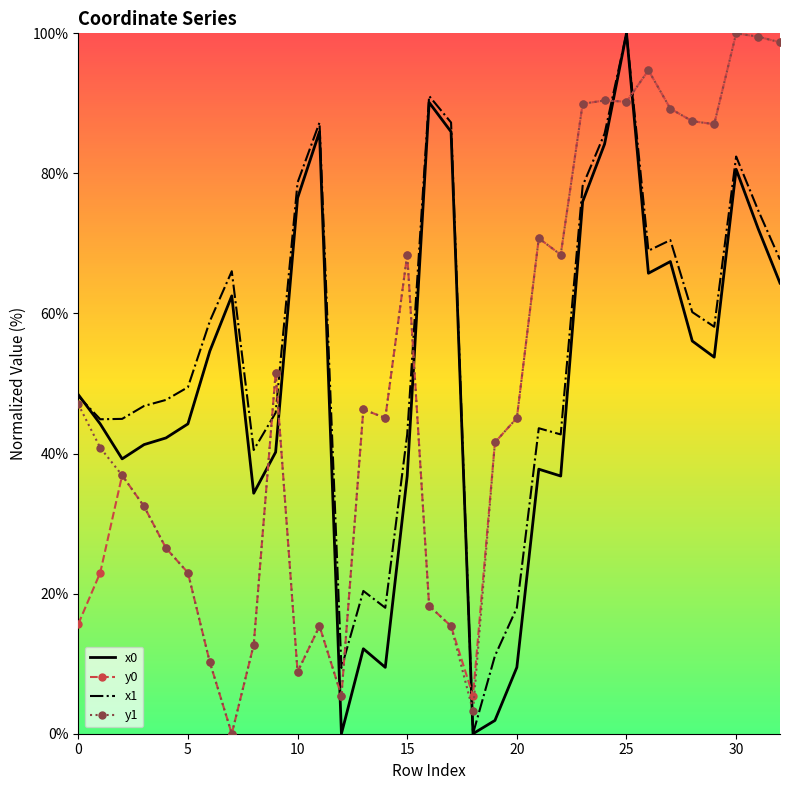

True or false: x0 and y0 cross at least once.

True